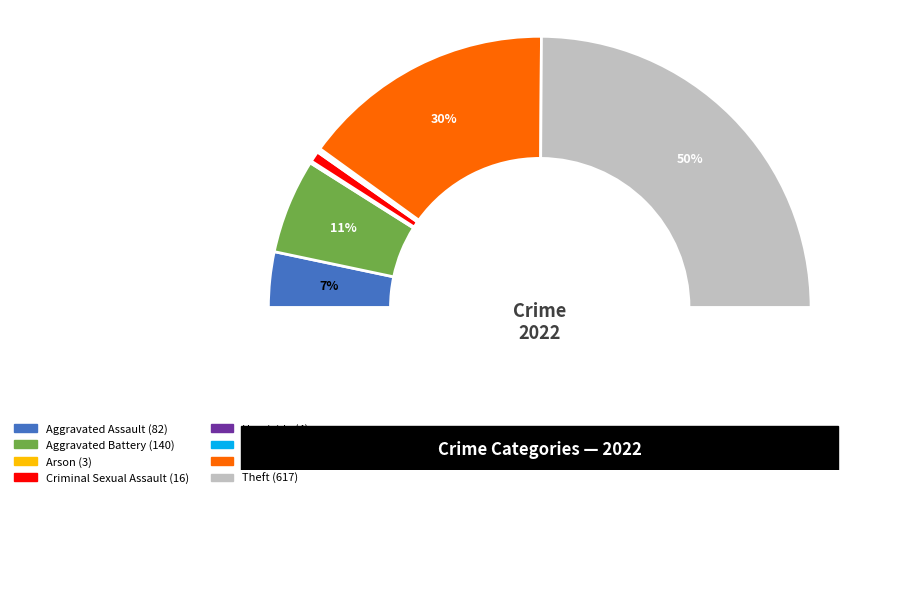

Count the number of slices in the pie.

8